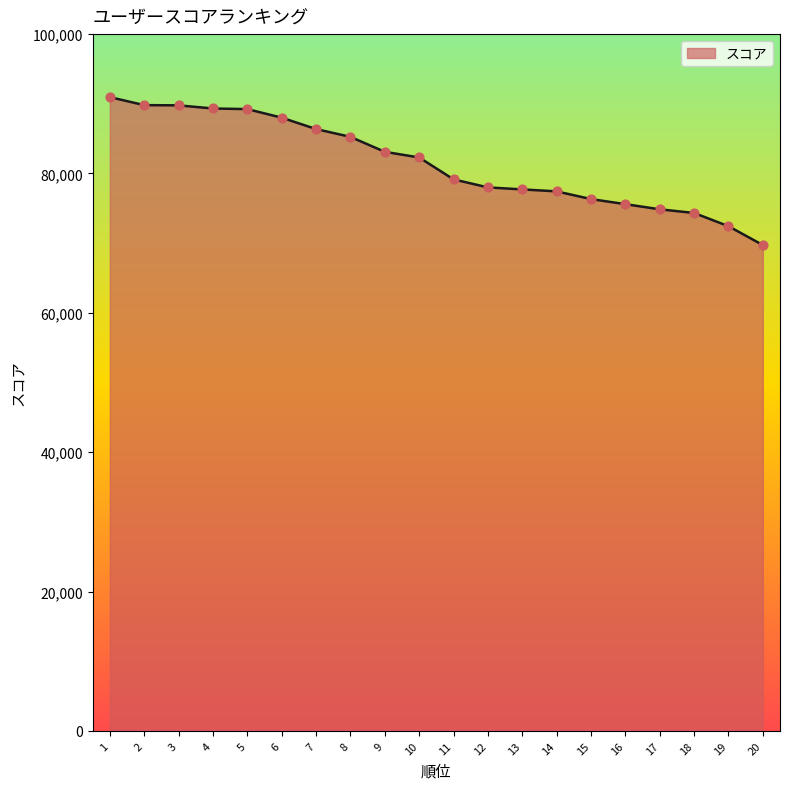

What is the ratio of the value at 18 to the value at 2?

0.8